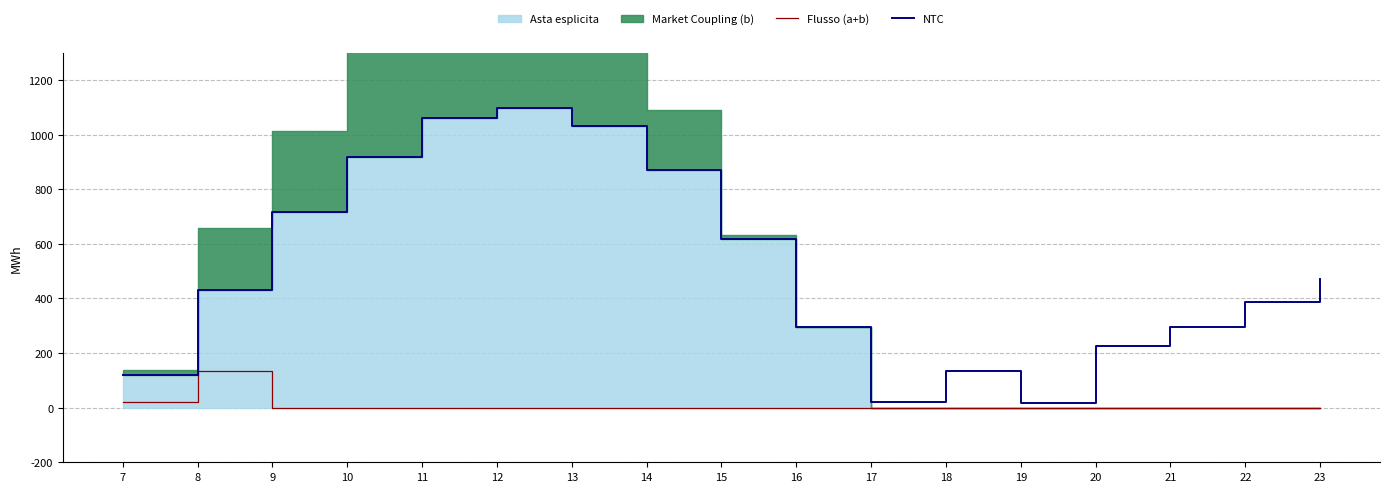

What is the total value across all series at 17?

22.3